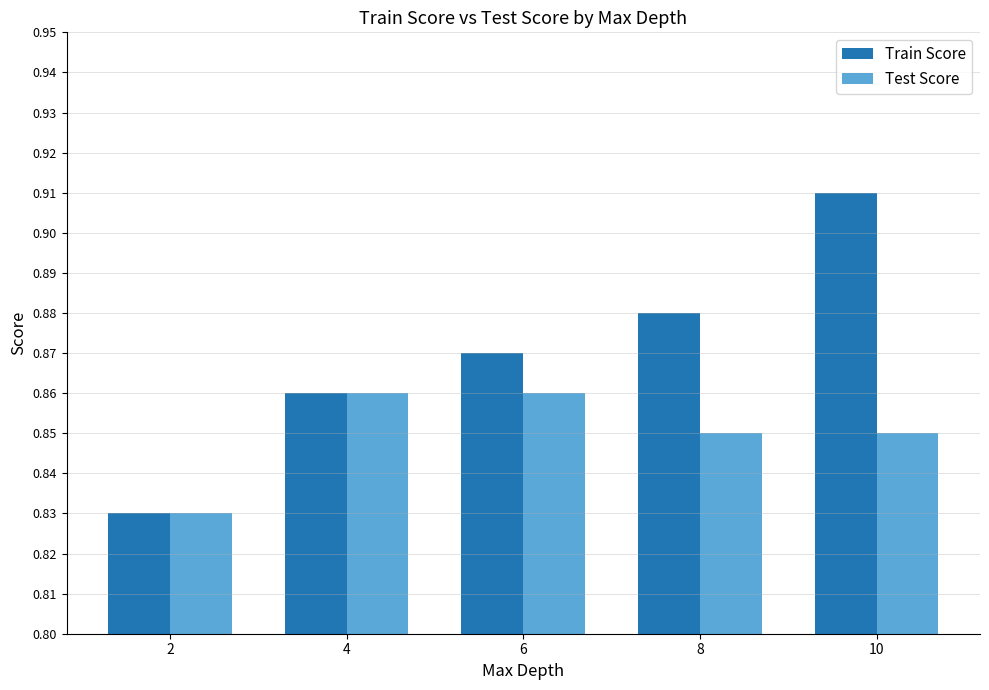

Which series has the largest total across all categories?

Train Score